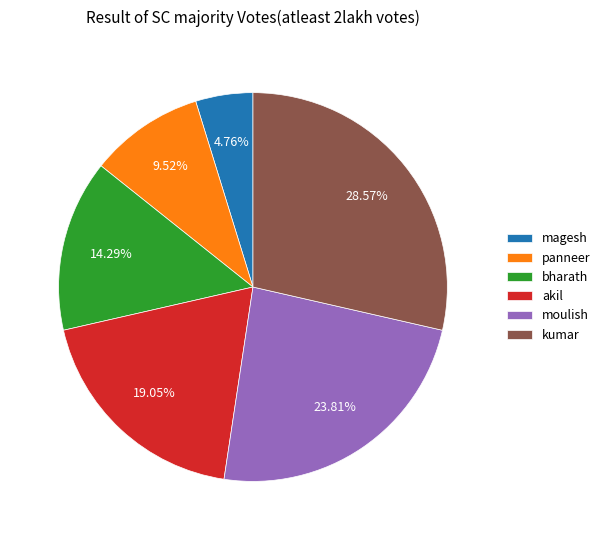

How many slices are in this pie chart?

6